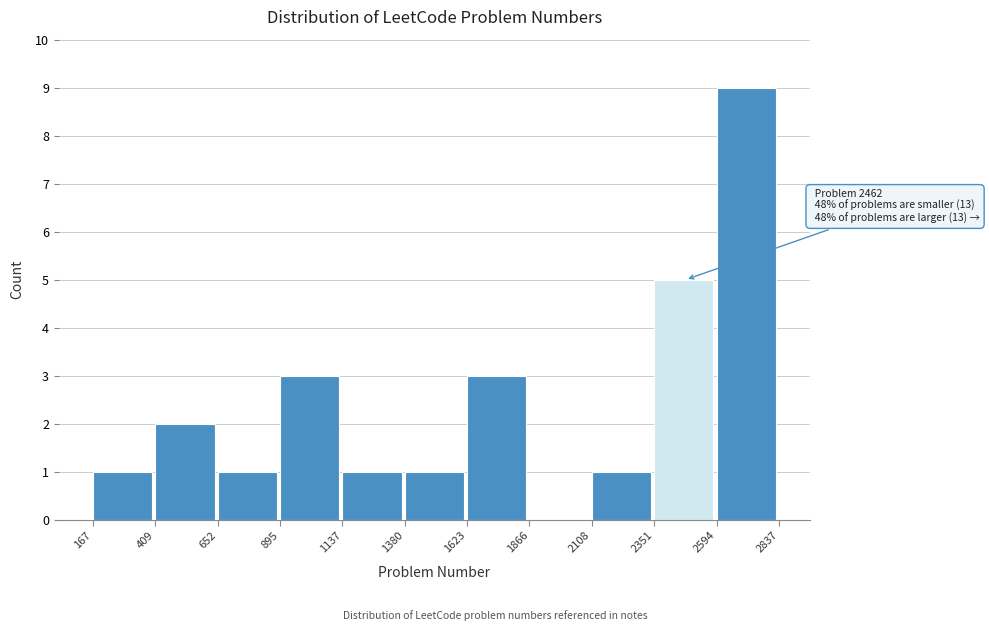

Which range on the x-axis has the tallest bar?

2594 to 2837